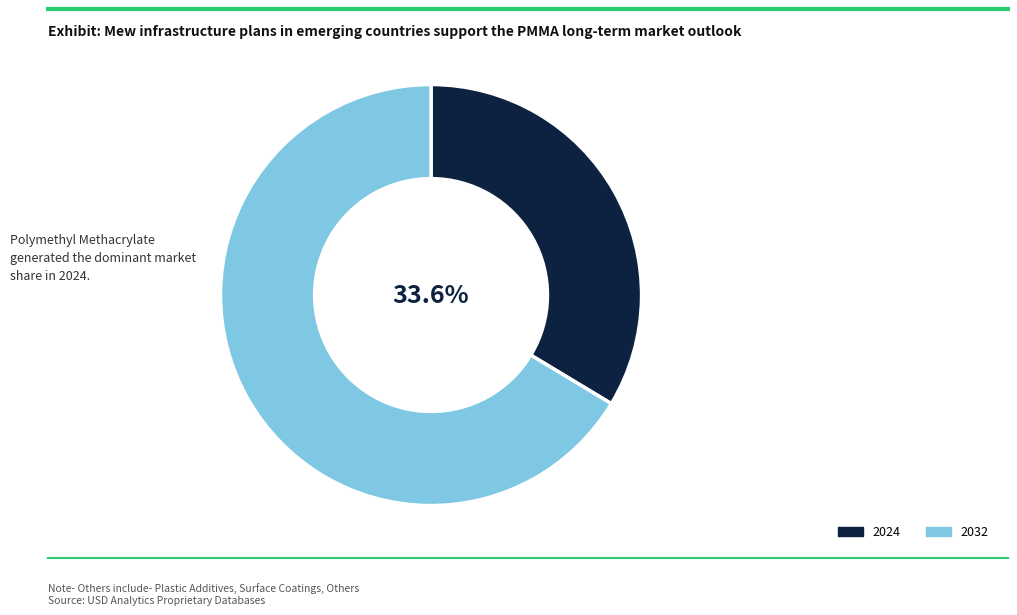

How many segments does this pie chart have?

2